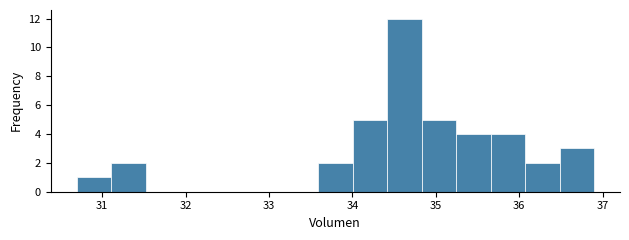

Which range on the x-axis has the tallest bar?

34.4 to 34.8